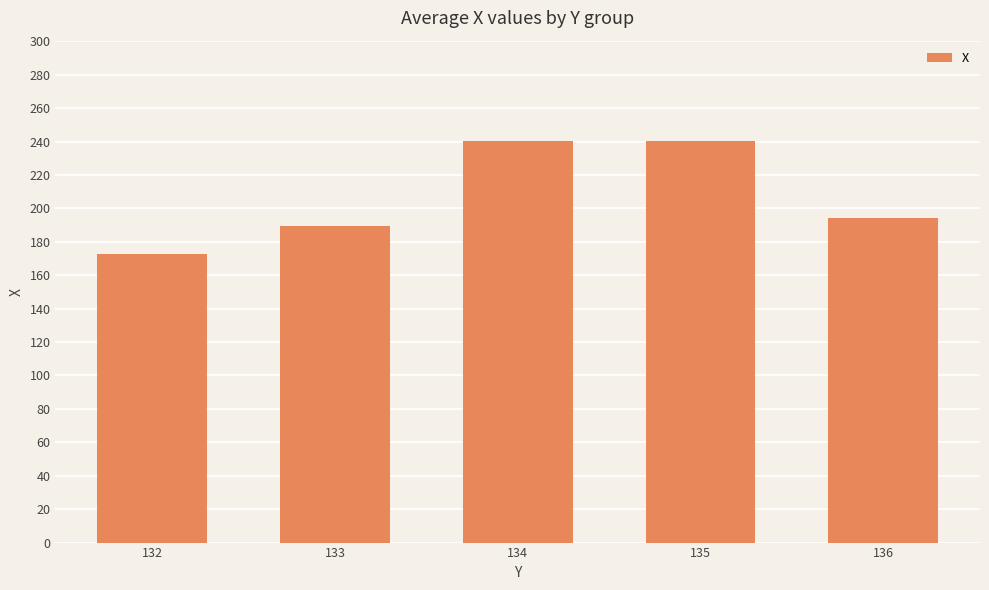

Where is the data nearest to the value 206?

136